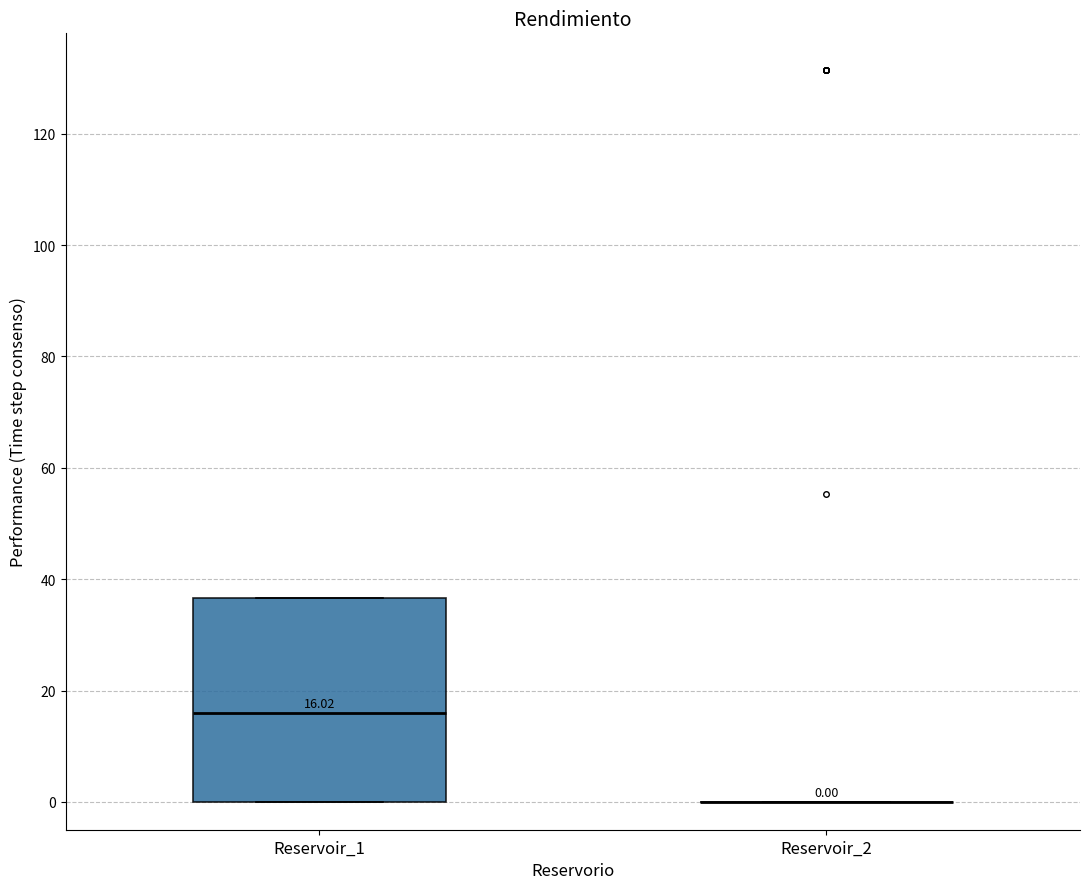

Which box is the tallest, from its lower edge to its upper edge?

Reservoir_1